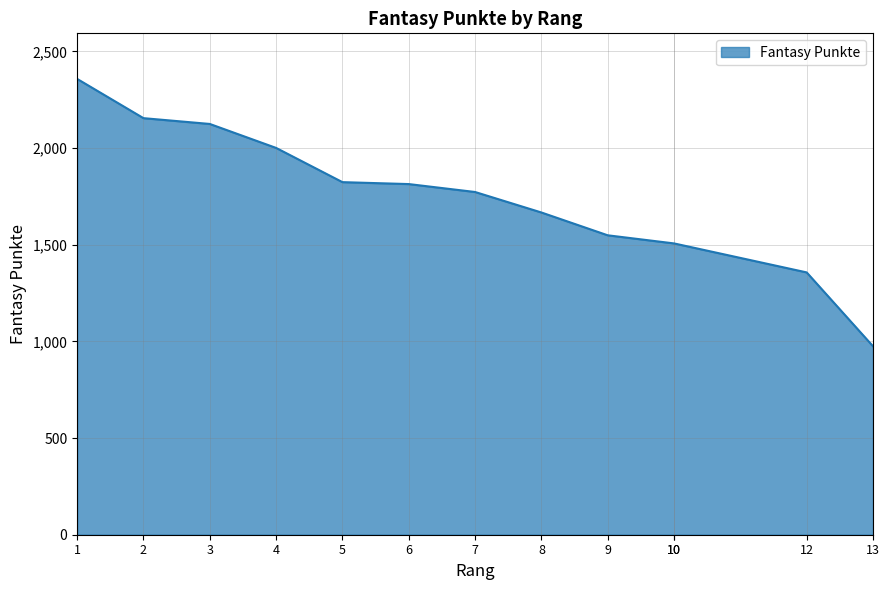

What is the difference between the second highest and second lowest values?

798